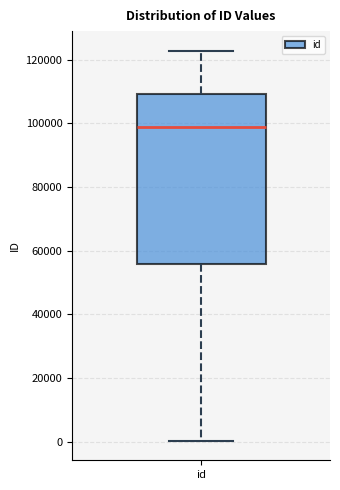

Where is the upper edge of the box for id on the y-axis? The values are not printed on the chart, so give them approximately, as read against the axis.

110000